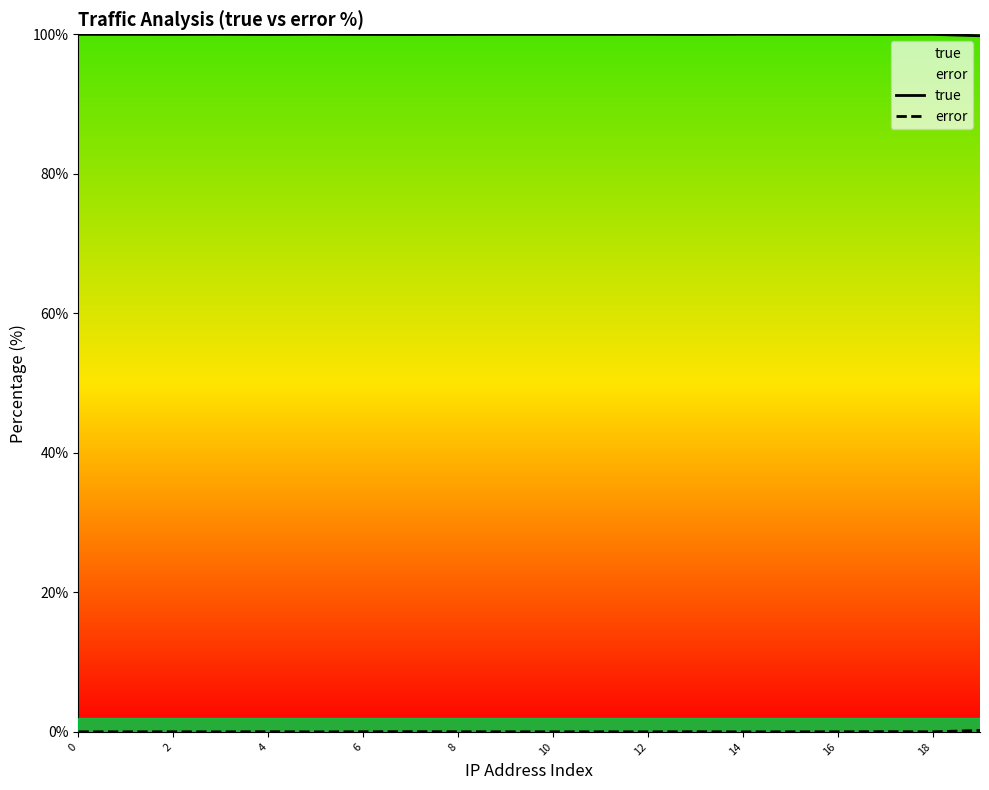

How many distinct data groups are displayed?

2